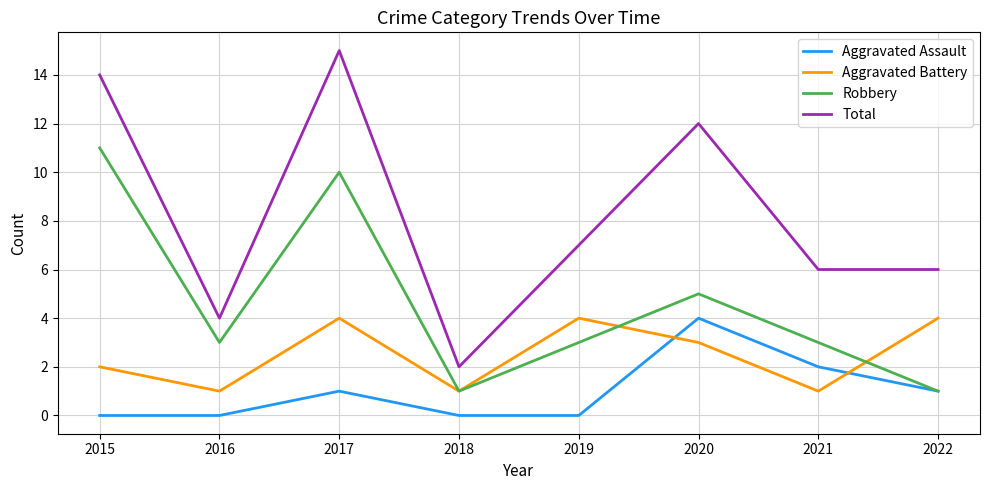

True or false: Robbery and Total intersect in this chart.

False